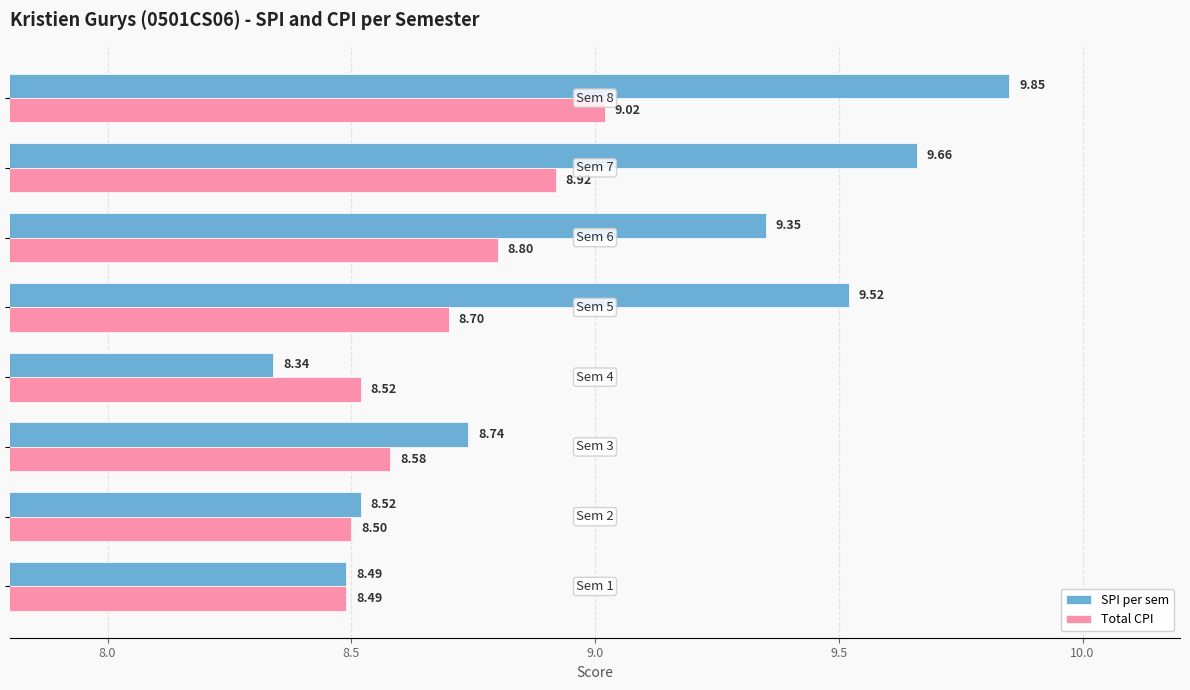

What is the difference between the maximum and minimum values in the SPI per sem series?

1.5